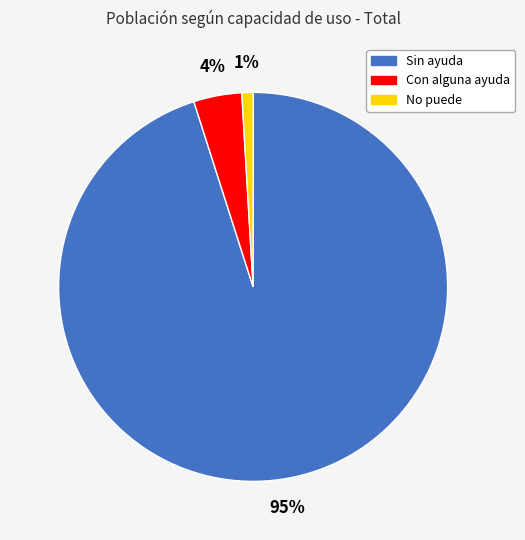

Is it true that Sin ayuda is 84% of the pie?

False